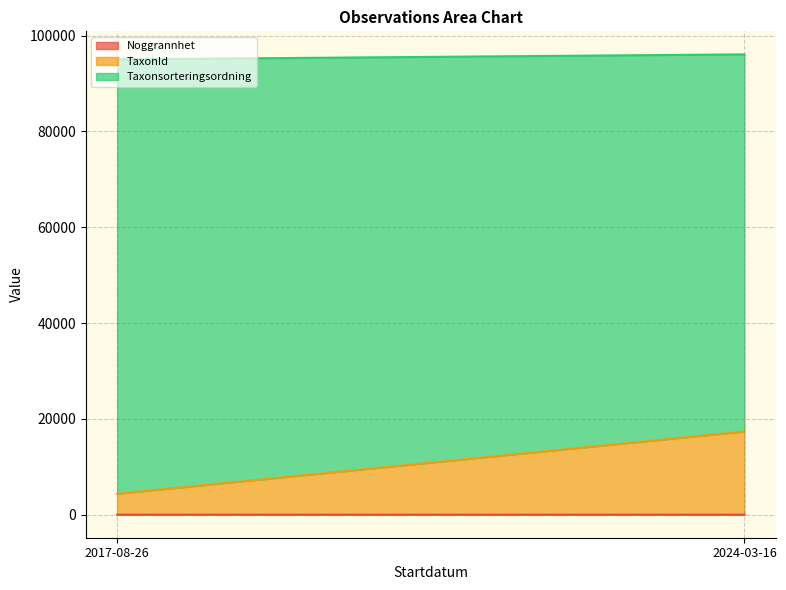

True or false: TaxonId and Noggrannhet intersect in this chart.

False